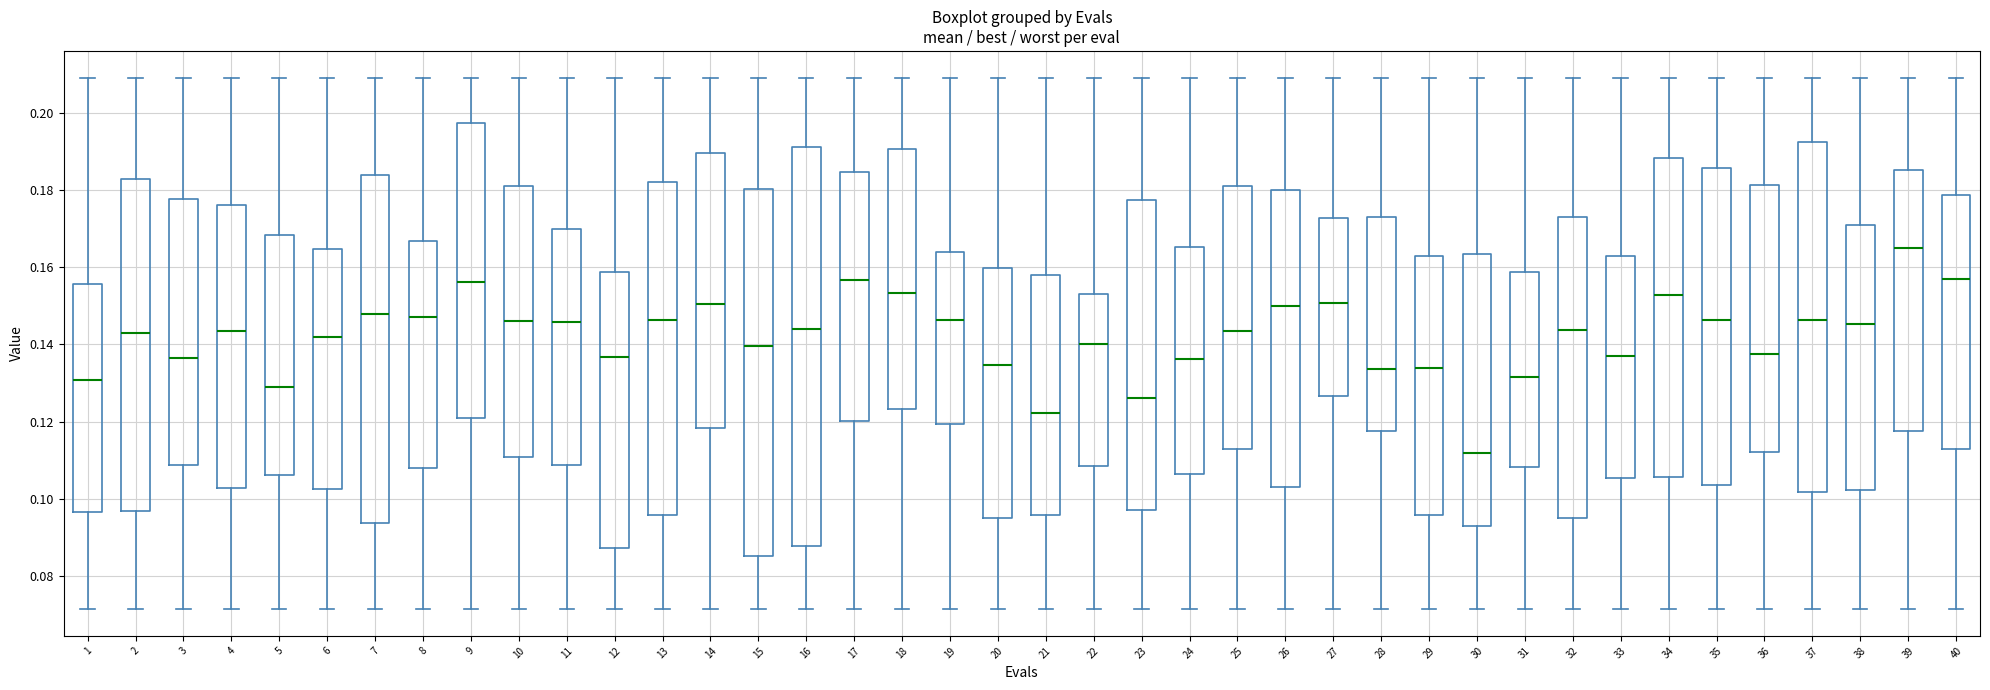

Comparing the boxes themselves (not the whiskers), which one is the tallest?

16